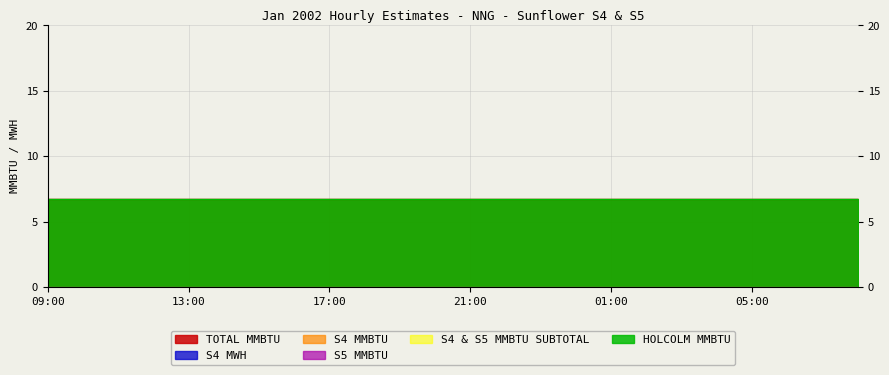

Reading left to right, transcribe all the data shown in this chart.

TOTAL MMBTU: 6.8	6.8	6.8	6.8	6.8	6.8	6.8	6.8	6.8	6.8	6.8	6.8	6.8	6.8	6.8	6.8	6.8	6.8	6.8	6.8	6.8	6.8	6.8	6.8
S4 MWH: 0.0	0.0	0.0	0.0	0.0	0.0	0.0	0.0	0.0	0.0	0.0	0.0	0.0	0.0	0.0	0.0	0.0	0.0	0.0	0.0	0.0	0.0	0.0	0.0
S4 MMBTU: 0.0	0.0	0.0	0.0	0.0	0.0	0.0	0.0	0.0	0.0	0.0	0.0	0.0	0.0	0.0	0.0	0.0	0.0	0.0	0.0	0.0	0.0	0.0	0.0
S5 MMBTU: 0.0	0.0	0.0	0.0	0.0	0.0	0.0	0.0	0.0	0.0	0.0	0.0	0.0	0.0	0.0	0.0	0.0	0.0	0.0	0.0	0.0	0.0	0.0	0.0
S4 & S5 MMBTU SUBTOTAL: 0.0	0.0	0.0	0.0	0.0	0.0	0.0	0.0	0.0	0.0	0.0	0.0	0.0	0.0	0.0	0.0	0.0	0.0	0.0	0.0	0.0	0.0	0.0	0.0
HOLCOLM MMBTU: 6.8	6.8	6.8	6.8	6.8	6.8	6.8	6.8	6.8	6.8	6.8	6.8	6.8	6.8	6.8	6.8	6.8	6.8	6.8	6.8	6.8	6.8	6.8	6.8